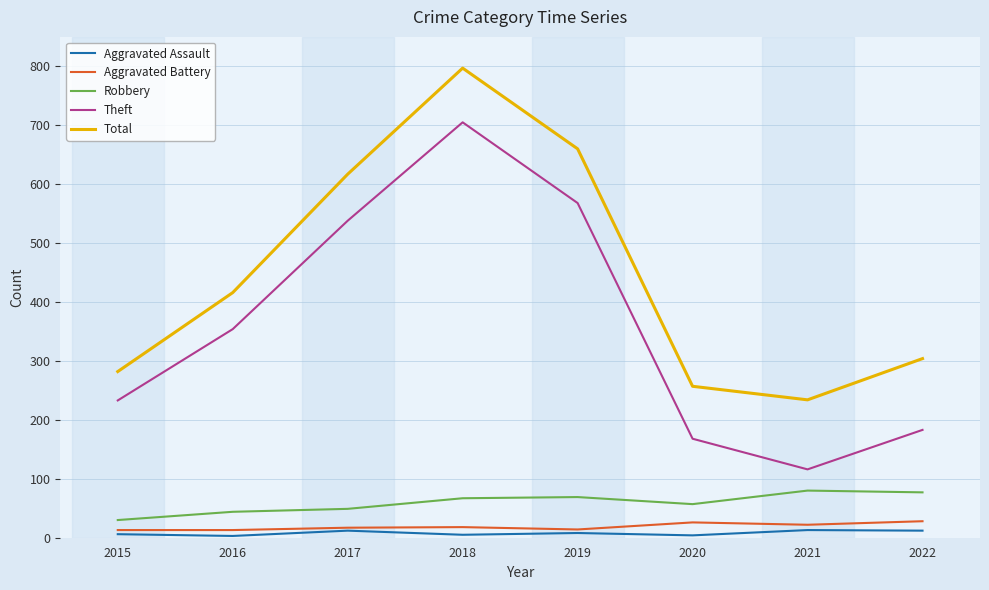

True or false: Aggravated Assault and Robbery intersect in this chart.

False